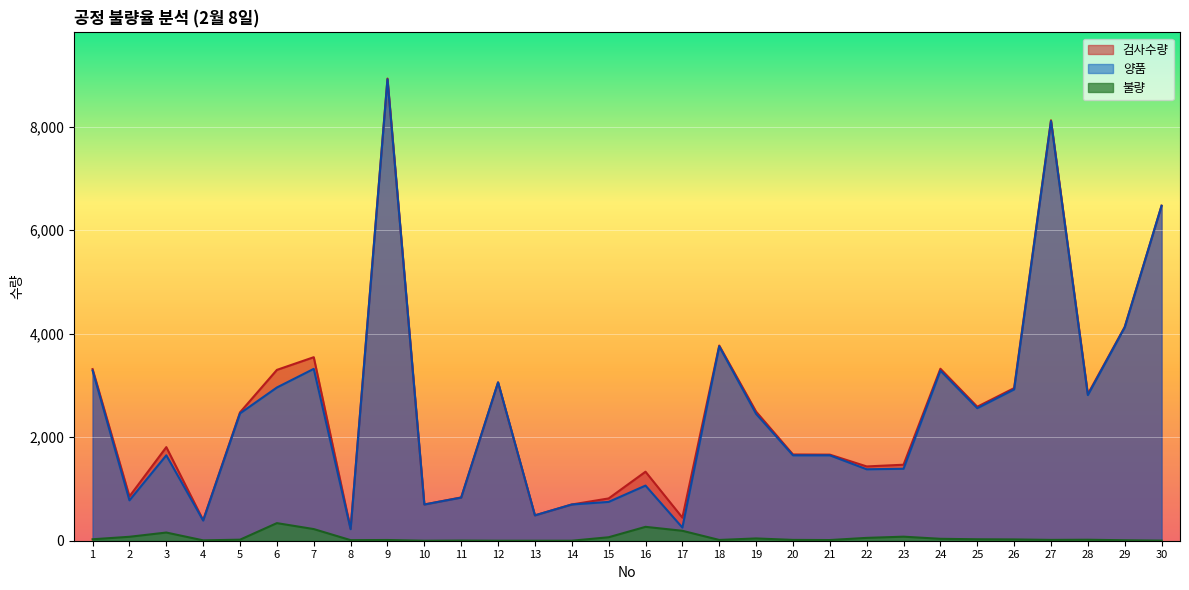

At which category does the chart reach its peak across all series?

9